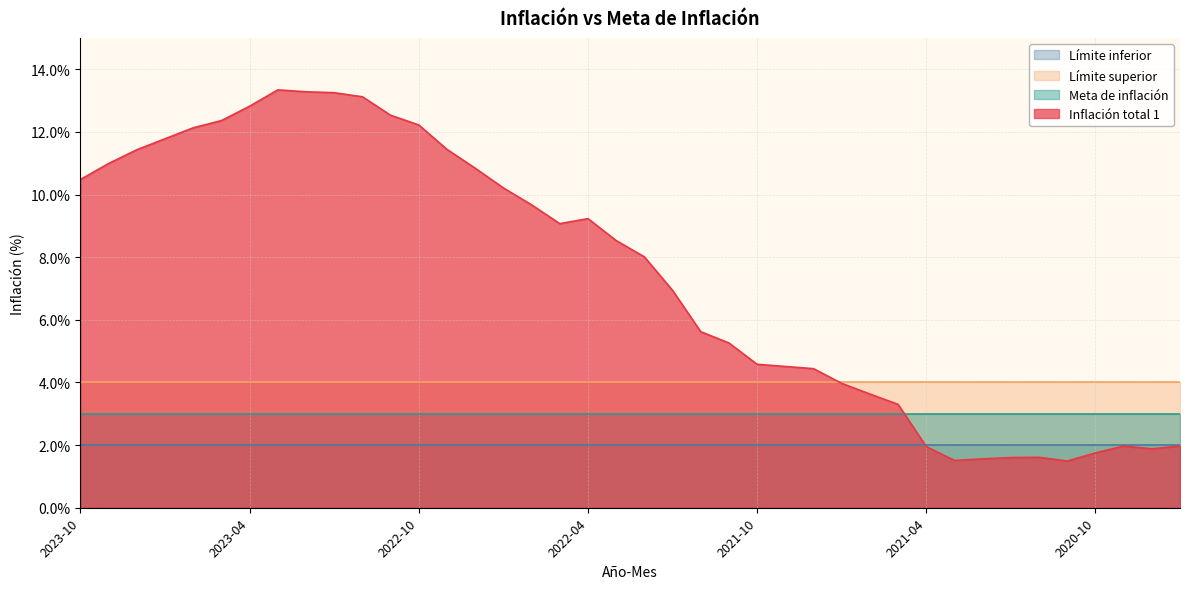

Reading left to right, list all the values displayed in this chart.

Inflación total 1: 202310=10.5	202309=11.0	202308=11.4	202307=11.8	202306=12.1	202305=12.4	202304=12.8	202303=13.3	202302=13.3	202301=13.2	202212=13.1	202211=12.5	202210=12.2	202209=11.4	202208=10.8	202207=10.2	202206=9.7	202205=9.1	202204=9.2	202203=8.5	202202=8.0	202201=6.9	202112=5.6	202111=5.3	202110=4.6	202109=4.5	202108=4.4	202107=4.0	202106=3.6	202105=3.3	202104=1.9	202103=1.5	202102=1.6	202101=1.6	202012=1.6	202011=1.5	202010=1.8	202009=2.0	202008=1.9	202007=2.0
Límite superior: 202310=4.0	202309=4.0	202308=4.0	202307=4.0	202306=4.0	202305=4.0	202304=4.0	202303=4.0	202302=4.0	202301=4.0	202212=4.0	202211=4.0	202210=4.0	202209=4.0	202208=4.0	202207=4.0	202206=4.0	202205=4.0	202204=4.0	202203=4.0	202202=4.0	202201=4.0	202112=4.0	202111=4.0	202110=4.0	202109=4.0	202108=4.0	202107=4.0	202106=4.0	202105=4.0	202104=4.0	202103=4.0	202102=4.0	202101=4.0	202012=4.0	202011=4.0	202010=4.0	202009=4.0	202008=4.0	202007=4.0
Meta de inflación: 202310=3.0	202309=3.0	202308=3.0	202307=3.0	202306=3.0	202305=3.0	202304=3.0	202303=3.0	202302=3.0	202301=3.0	202212=3.0	202211=3.0	202210=3.0	202209=3.0	202208=3.0	202207=3.0	202206=3.0	202205=3.0	202204=3.0	202203=3.0	202202=3.0	202201=3.0	202112=3.0	202111=3.0	202110=3.0	202109=3.0	202108=3.0	202107=3.0	202106=3.0	202105=3.0	202104=3.0	202103=3.0	202102=3.0	202101=3.0	202012=3.0	202011=3.0	202010=3.0	202009=3.0	202008=3.0	202007=3.0
Límite inferior: 202310=2.0	202309=2.0	202308=2.0	202307=2.0	202306=2.0	202305=2.0	202304=2.0	202303=2.0	202302=2.0	202301=2.0	202212=2.0	202211=2.0	202210=2.0	202209=2.0	202208=2.0	202207=2.0	202206=2.0	202205=2.0	202204=2.0	202203=2.0	202202=2.0	202201=2.0	202112=2.0	202111=2.0	202110=2.0	202109=2.0	202108=2.0	202107=2.0	202106=2.0	202105=2.0	202104=2.0	202103=2.0	202102=2.0	202101=2.0	202012=2.0	202011=2.0	202010=2.0	202009=2.0	202008=2.0	202007=2.0